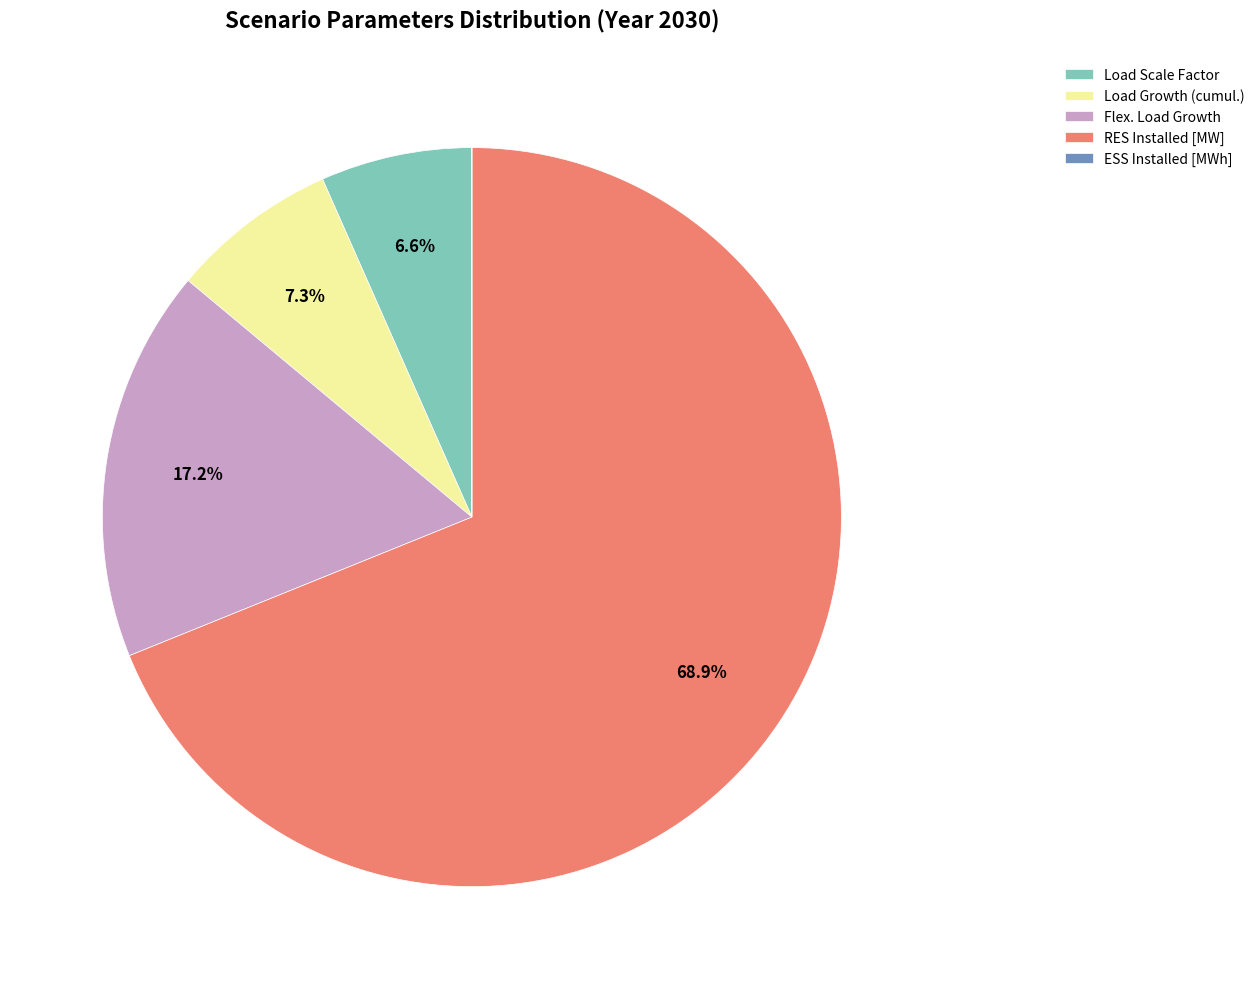

Is there any slice that represents more than half of the pie?

Yes